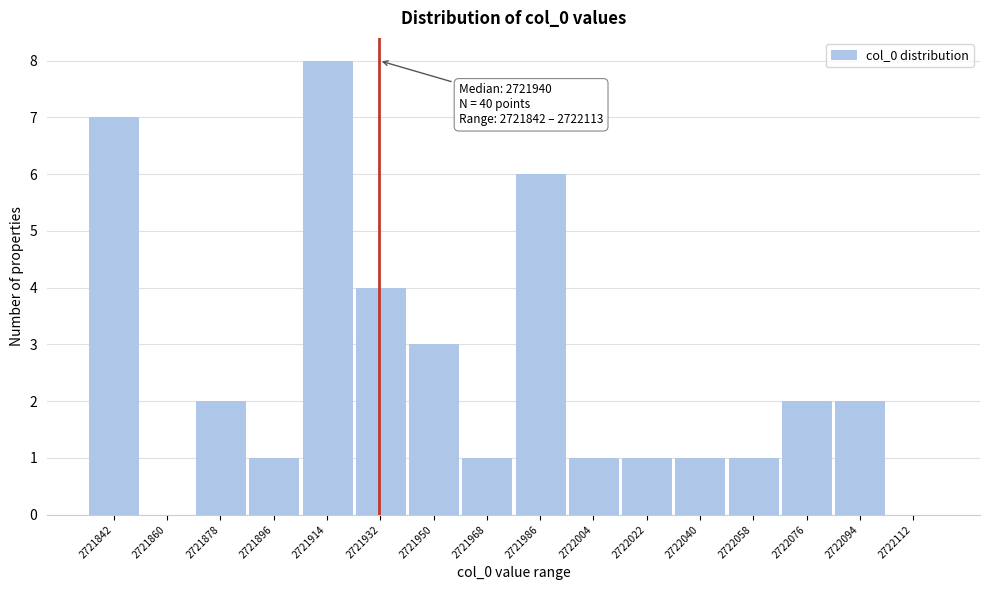

Reading right to left, list all the values displayed in this chart.

2722112=0	2722094=2	2722076=2	2722058=1	2722040=1	2722022=1	2722004=1	2721986=6	2721968=1	2721950=3	2721932=4	2721914=8	2721896=1	2721878=2	2721860=0	2721842=7